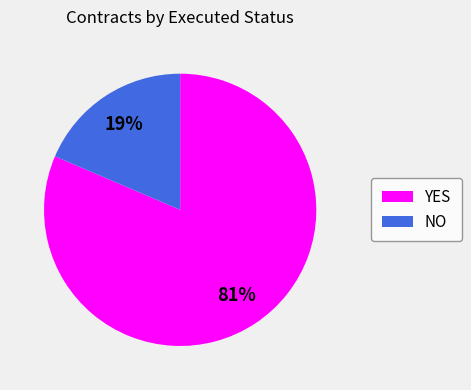

To the nearest percent, what is the combined percentage of YES and NO?

100%